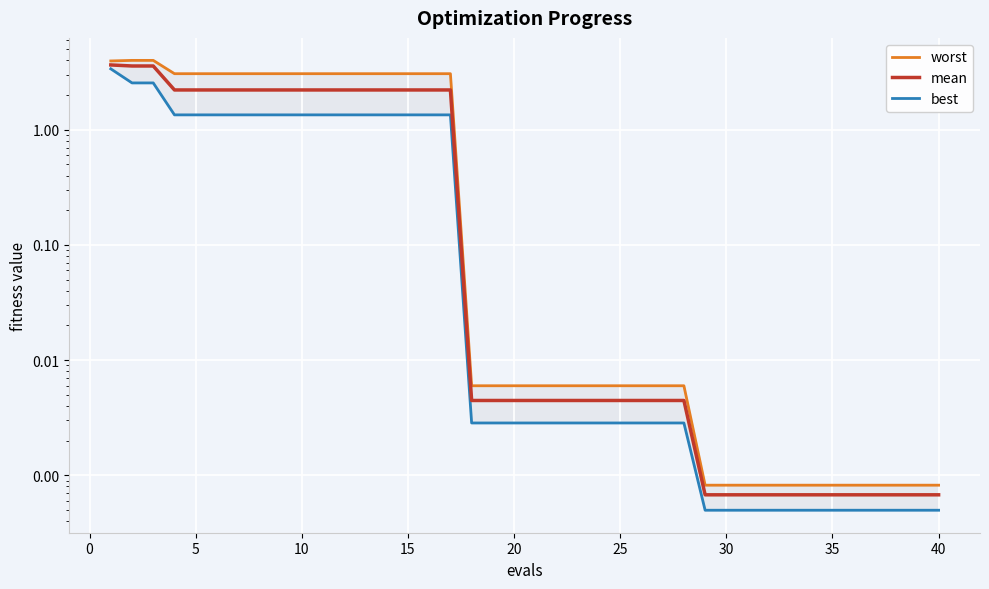

True or false: worst and best cross at least once.

False